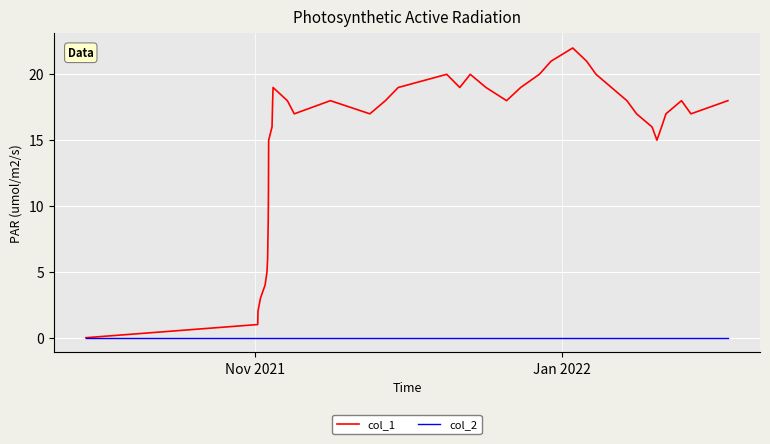

Is this an area chart (filled region under the line)?

No